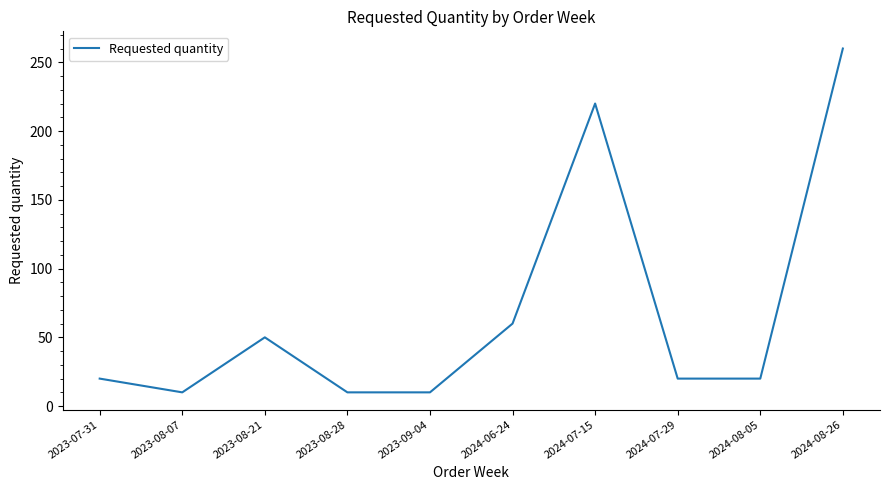

Which category has the highest value across all series?

2024-08-26